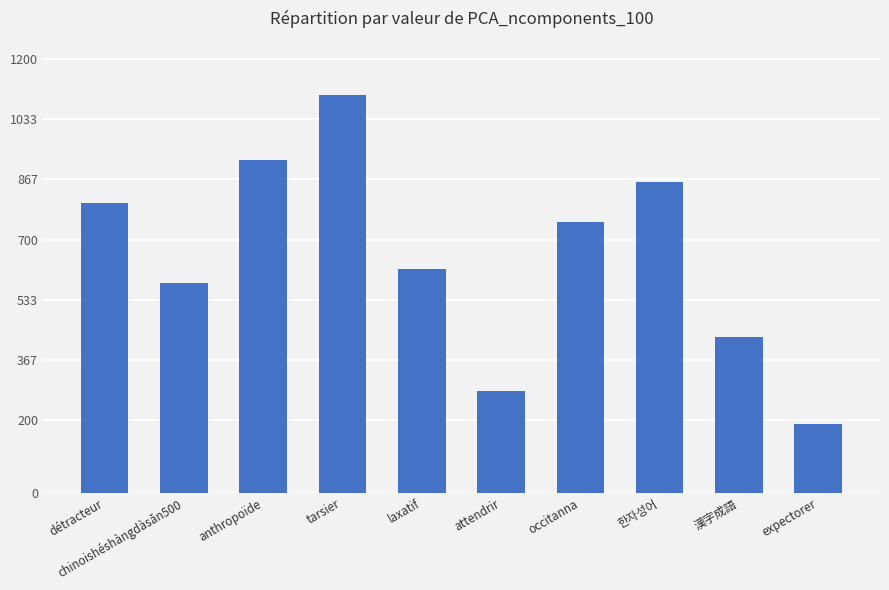

Where does the data first go above 750?

détracteur